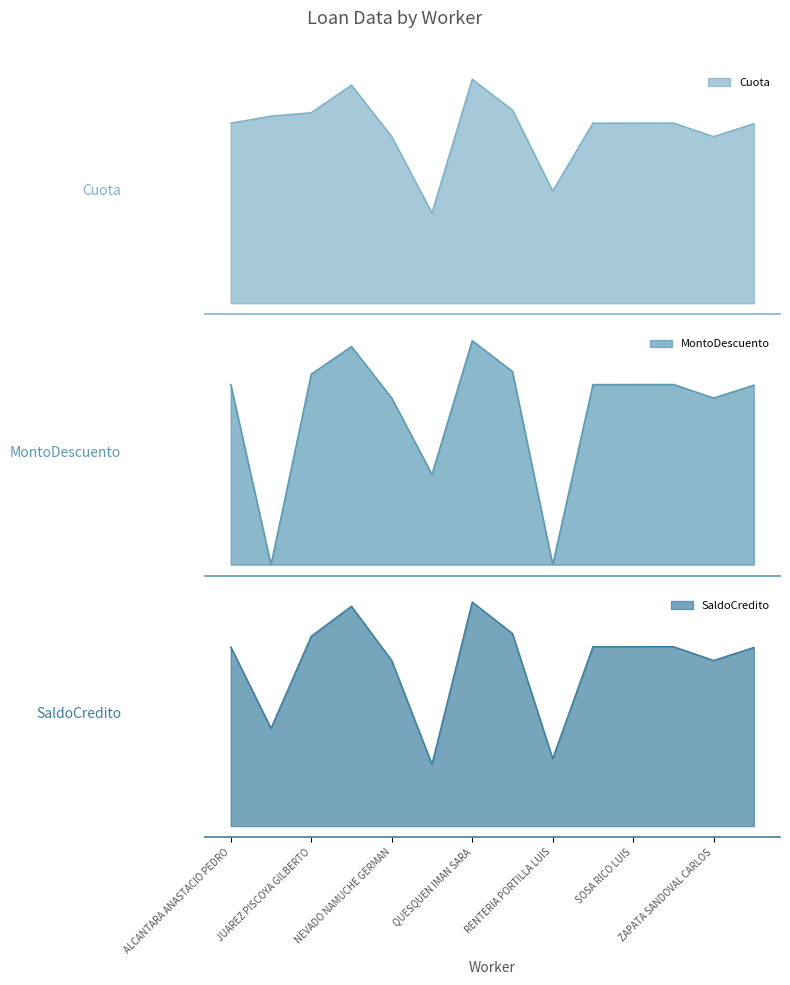

Does the chart display data point markers on the line(s)?

No